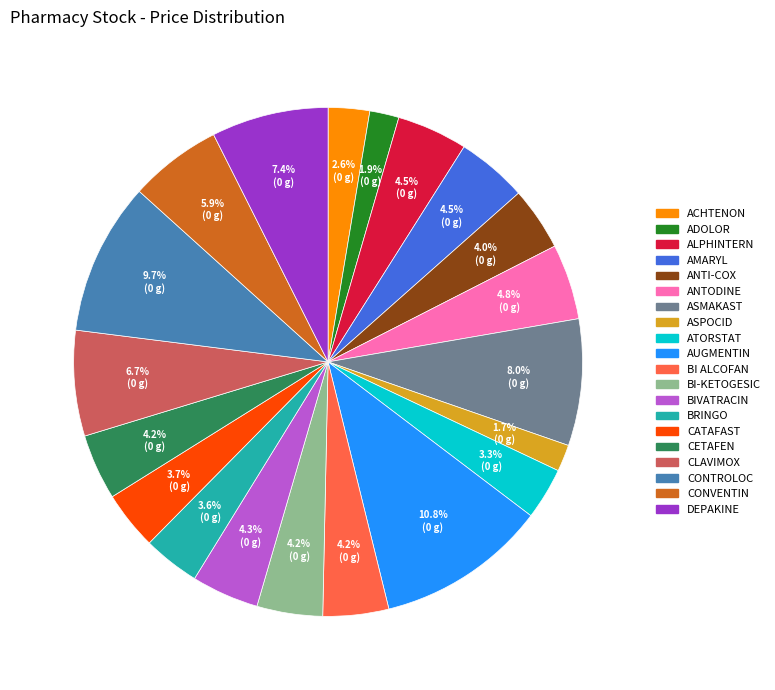

Count the number of slices in the pie.

20